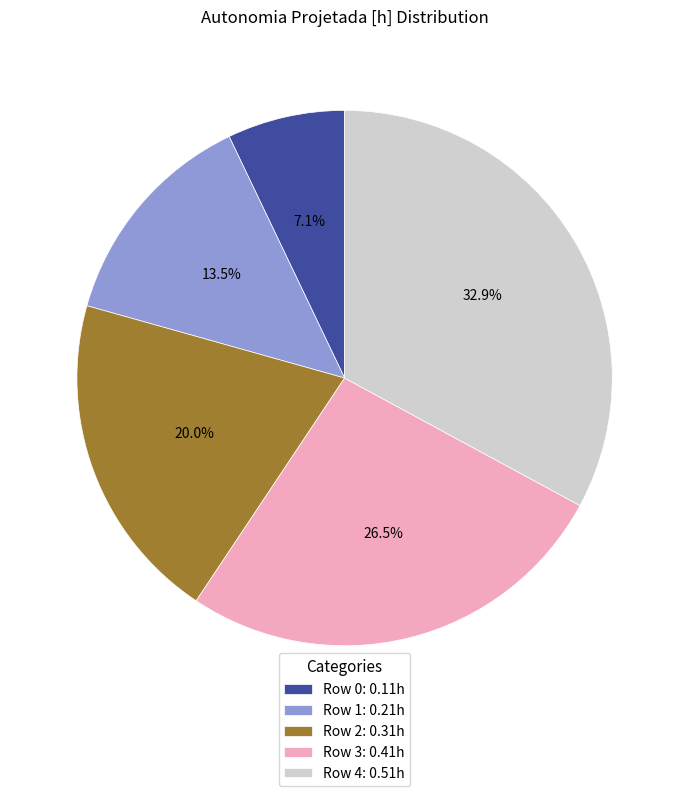

What percentage is the Row 2 slice, to the nearest percent?

20%